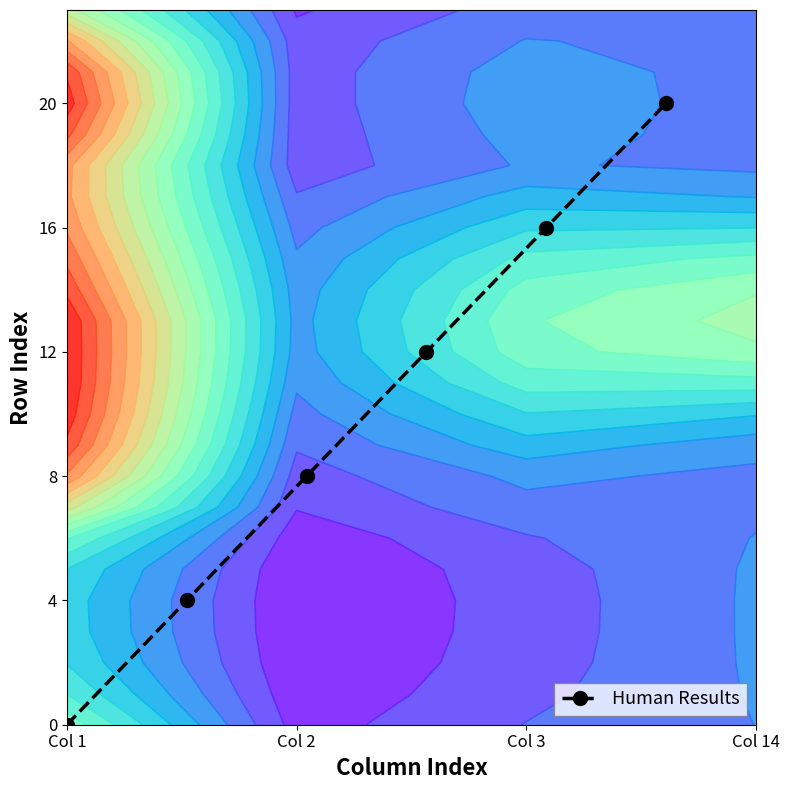

The value at Col 1 is -10. True or false?

False